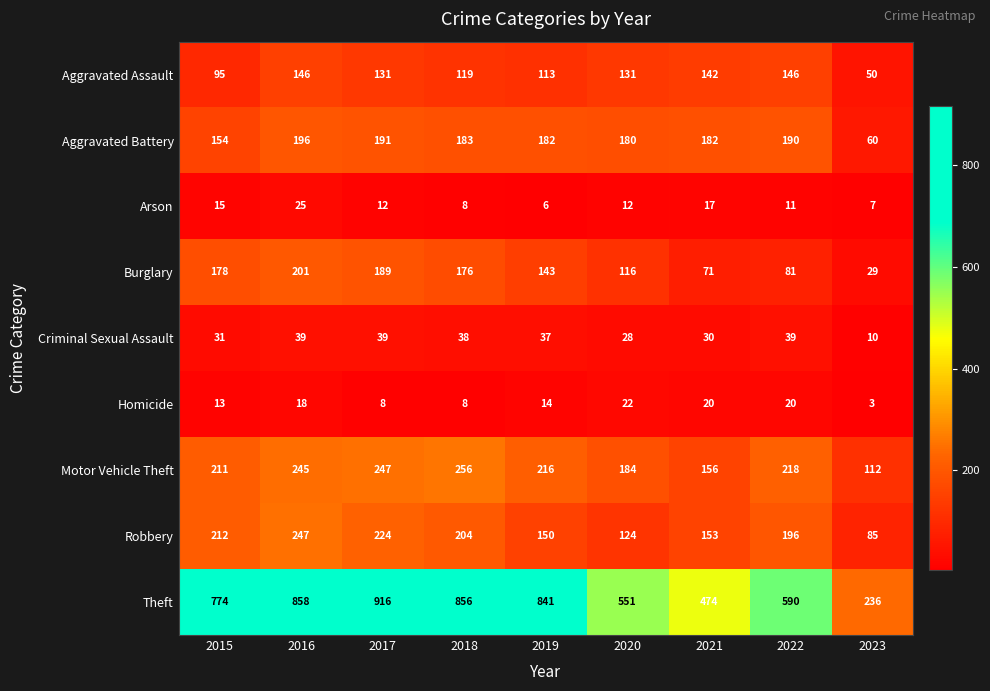

List the series in order of their peak value, lowest first.

Homicide, Arson, Criminal Sexual Assault, Aggravated Assault, Aggravated Battery, Burglary, Robbery, Motor Vehicle Theft, Theft